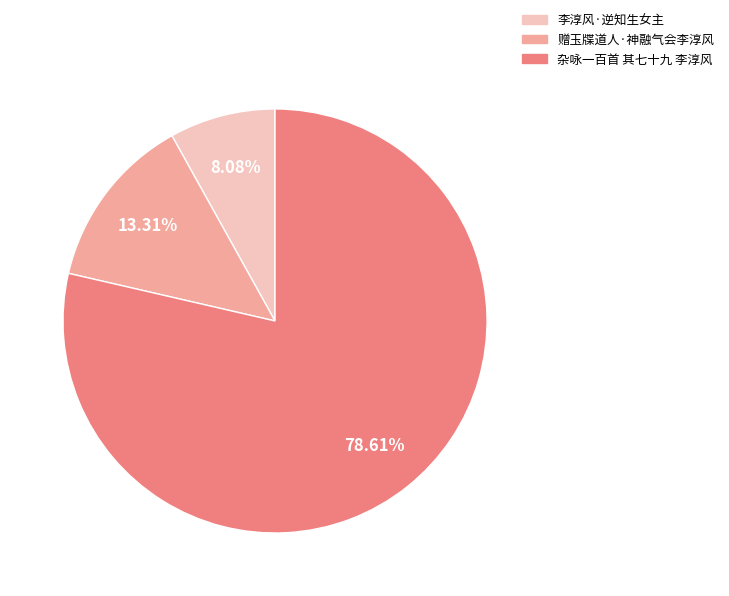

What is the total percentage of 杂咏一百首 其七十九 李淳风 and 赠玉牒道人·神融气会李淳风?

91.9%